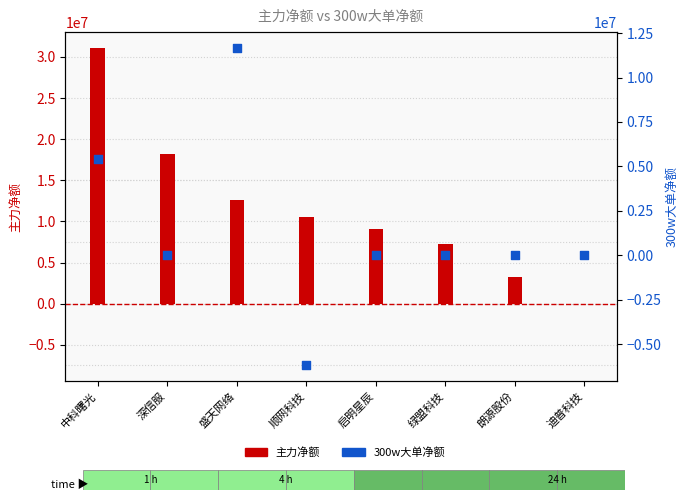

At which category is the sum across all series the highest?

中科曙光